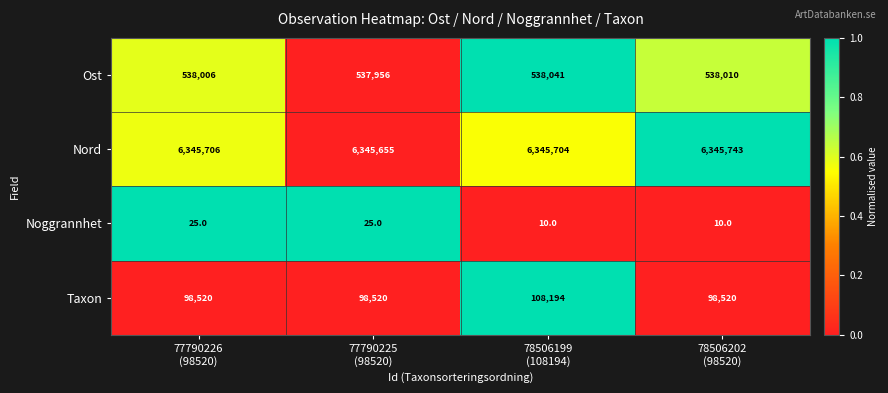

Reading left to right, extract all data points from this chart.

Ost: 538006	537956	538041	538010
Nord: 6345706	6345655	6345704	6345743
Noggrannhet: 25	25	10	10
Taxon: 98520	98520	108194	98520